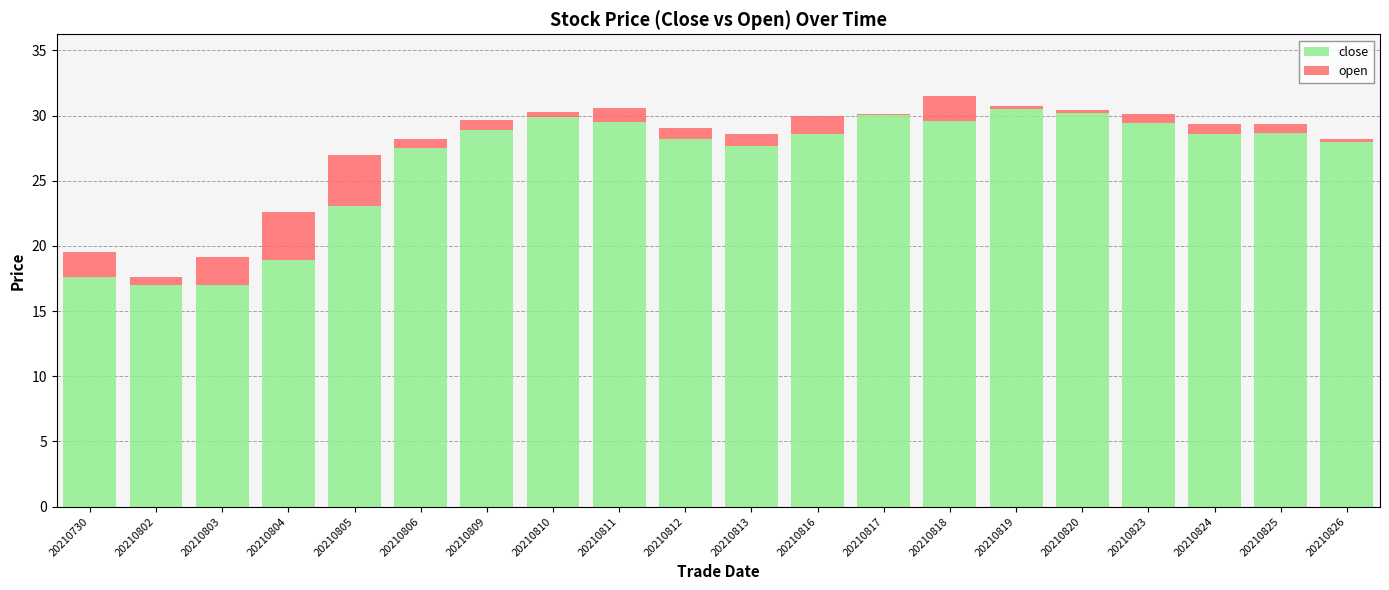

Are the bars horizontal?

No